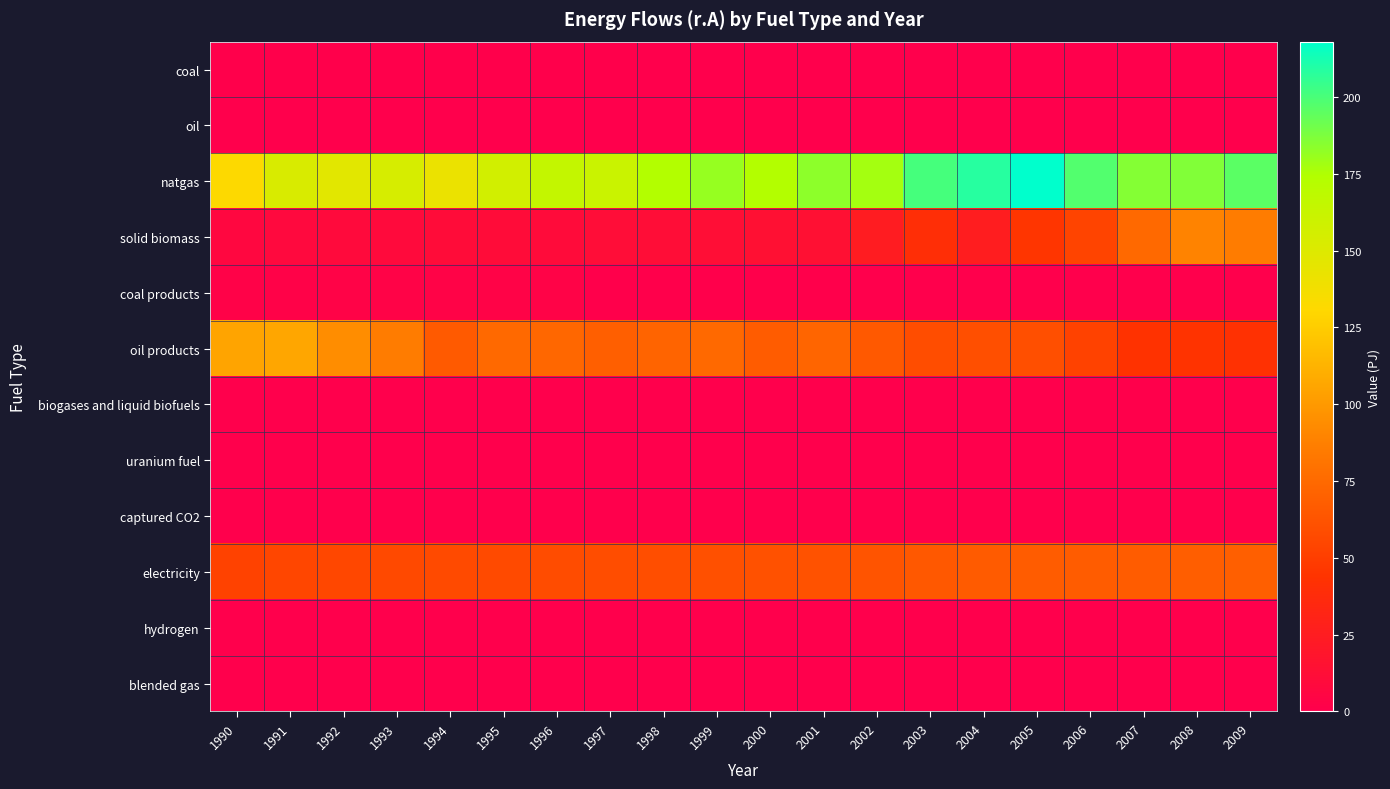

Reading left to right, list all the values displayed in this chart.

coal: 1990=0.4	1991=0.5	1992=0.5	1993=0.5	1994=0.5	1995=0.6	1996=0.6	1997=0.6	1998=0.0	1999=0.0	2000=0.0	2001=0.0	2002=0.0	2003=0.0	2004=0.1	2005=0.1	2006=0.1	2007=0.1	2008=0.0	2009=0.0
oil: 1990=0.0	1991=0.0	1992=0.0	1993=0.0	1994=0.0	1995=0.0	1996=0.0	1997=0.0	1998=0.0	1999=0.0	2000=0.0	2001=0.0	2002=0.0	2003=0.0	2004=0.0	2005=0.0	2006=0.0	2007=0.0	2008=0.0	2009=0.0
natgas: 1990=131.6	1991=152.7	1992=147.0	1993=153.8	1994=142.1	1995=156.8	1996=164.4	1997=161.1	1998=173.5	1999=181.3	2000=174.1	2001=183.1	2002=177.9	2003=200.9	2004=208.6	2005=218.0	2006=197.9	2007=185.4	2008=186.3	2009=195.6
solid biomass: 1990=7.1	1991=8.2	1992=9.7	1993=9.0	1994=10.9	1995=10.8	1996=10.6	1997=11.8	1998=12.1	1999=12.9	2000=14.1	2001=14.8	2002=24.6	2003=40.1	2004=25.6	2005=45.0	2006=53.6	2007=74.8	2008=89.0	2009=85.3
coal products: 1990=2.8	1991=3.0	1992=3.0	1993=3.3	1994=3.1	1995=3.1	1996=3.0	1997=0.9	1998=0.8	1999=0.8	2000=0.8	2001=0.8	2002=0.2	2003=0.2	2004=0.0	2005=0.0	2006=0.0	2007=0.0	2008=0.0	2009=0.0
oil products: 1990=105.5	1991=106.4	1992=94.5	1993=85.7	1994=66.1	1995=74.8	1996=73.7	1997=69.3	1998=71.8	1999=74.6	2000=67.6	2001=72.7	2002=65.7	2003=58.4	2004=59.9	2005=59.7	2006=52.8	2007=43.8	2008=43.9	2009=42.2
biogases and liquid biofuels: 1990=0.0	1991=0.0	1992=0.0	1993=0.0	1994=0.0	1995=0.0	1996=0.0	1997=0.0	1998=0.0	1999=0.0	2000=0.0	2001=0.0	2002=0.0	2003=0.0	2004=0.0	2005=0.0	2006=0.5	2007=0.5	2008=0.0	2009=0.0
uranium fuel: 1990=0.0	1991=0.0	1992=0.0	1993=0.0	1994=0.0	1995=0.0	1996=0.0	1997=0.0	1998=0.0	1999=0.0	2000=0.0	2001=0.0	2002=0.0	2003=0.0	2004=0.0	2005=0.0	2006=0.0	2007=0.0	2008=0.0	2009=0.0
captured CO2: 1990=0.0	1991=0.0	1992=0.0	1993=0.0	1994=0.0	1995=0.0	1996=0.0	1997=0.0	1998=0.0	1999=0.0	2000=0.0	2001=0.0	2002=0.0	2003=0.0	2004=0.0	2005=0.0	2006=0.0	2007=0.0	2008=0.0	2009=0.0
electricity: 1990=52.7	1991=54.7	1992=55.7	1993=56.4	1994=57.0	1995=57.2	1996=58.0	1997=58.5	1998=59.3	1999=60.7	2000=61.1	2001=61.6	2002=63.0	2003=65.0	2004=66.6	2005=67.0	2006=67.6	2007=67.2	2008=68.4	2009=68.9
hydrogen: 1990=0.0	1991=0.0	1992=0.0	1993=0.0	1994=0.0	1995=0.0	1996=0.0	1997=0.0	1998=0.0	1999=0.0	2000=0.0	2001=0.0	2002=0.0	2003=0.0	2004=0.0	2005=0.0	2006=0.0	2007=0.0	2008=0.0	2009=0.0
blended gas: 1990=0.0	1991=0.0	1992=0.0	1993=0.0	1994=0.0	1995=0.0	1996=0.0	1997=0.0	1998=0.0	1999=0.0	2000=0.0	2001=0.0	2002=0.0	2003=0.0	2004=0.0	2005=0.0	2006=0.0	2007=0.0	2008=0.0	2009=0.0